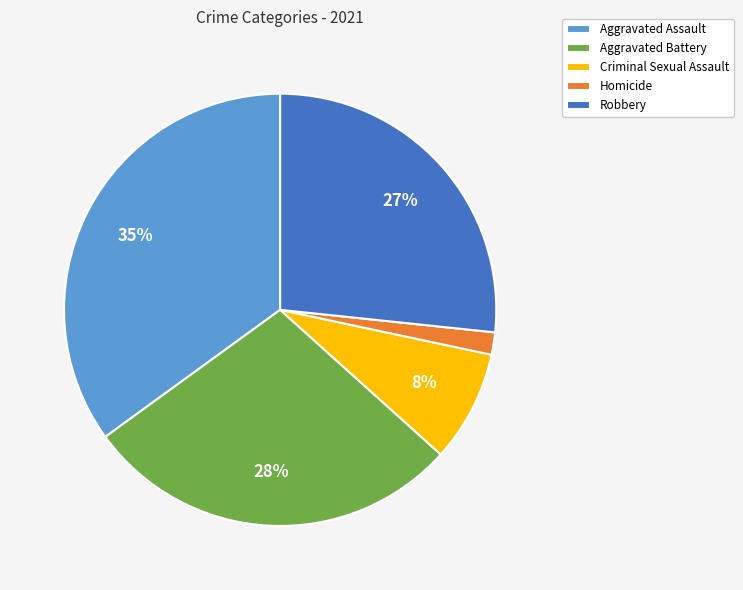

To the nearest percent, what portion does Aggravated Battery represent?

28%